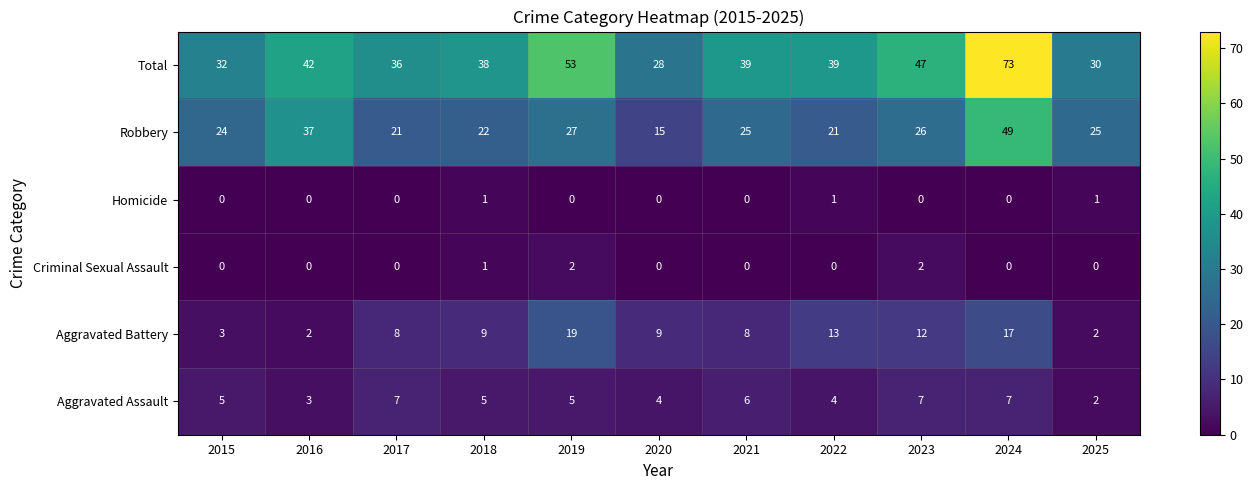

What value does the Robbery series have at 2022, to the nearest 10?

20